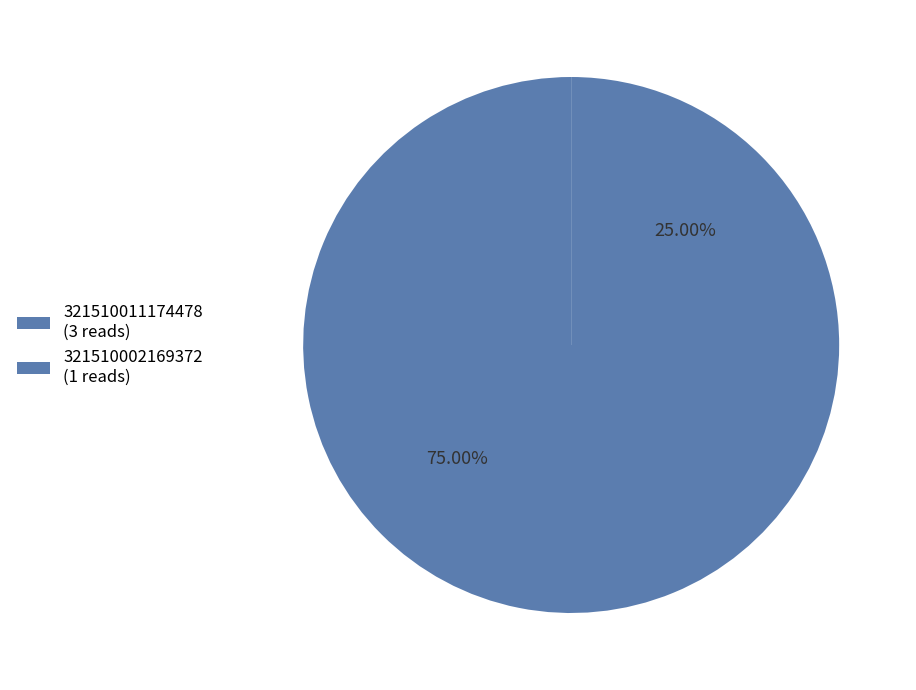

Which category accounts for the majority?

321510011174478